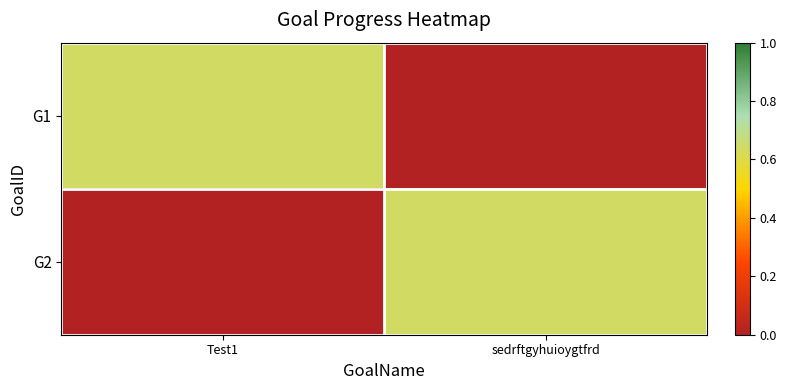

Reading left to right, extract all data points from this chart.

G1: Test1=0.6	sedrftgyhuioygtfrd=0.0
G2: Test1=0.0	sedrftgyhuioygtfrd=0.6